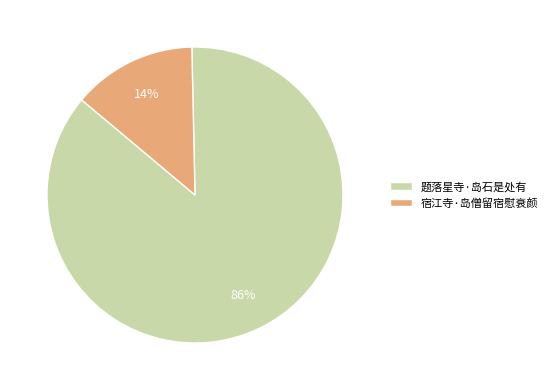

Is there a majority slice in this chart?

Yes